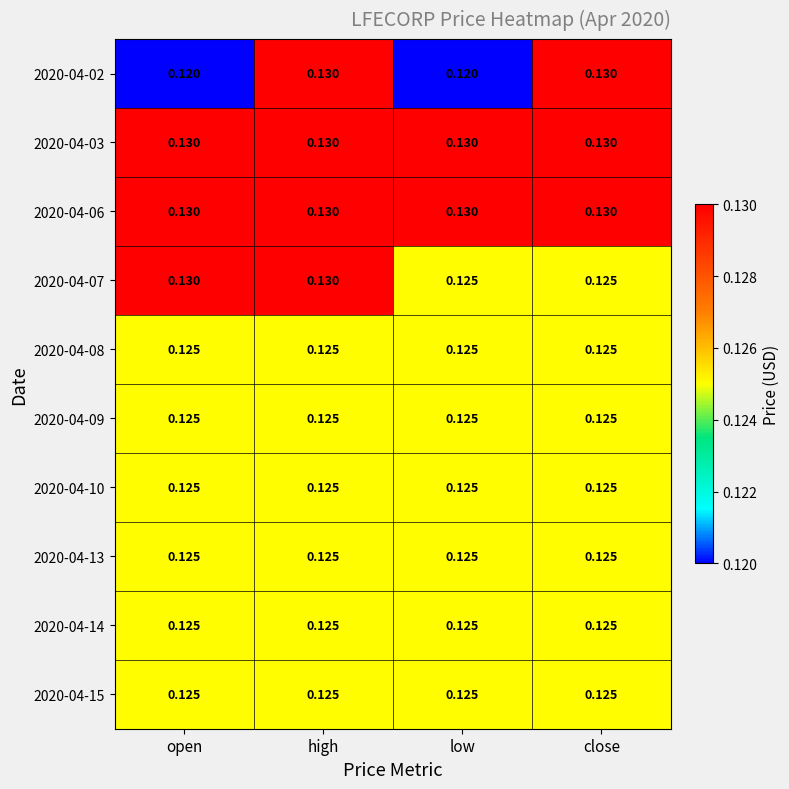

Count the number of data series in this chart.

10